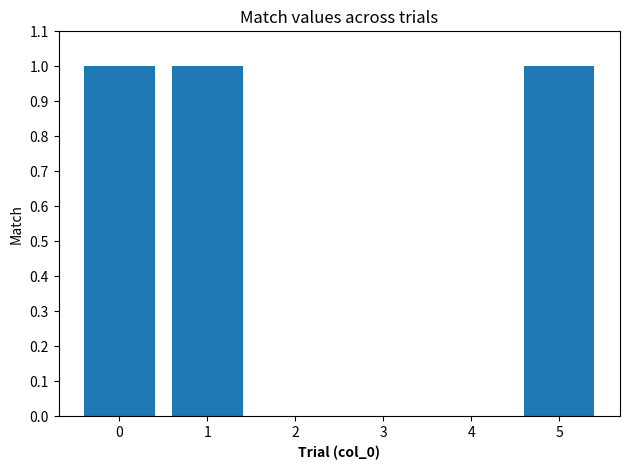

The chart shows a value of 0 at 2. True or false?

True